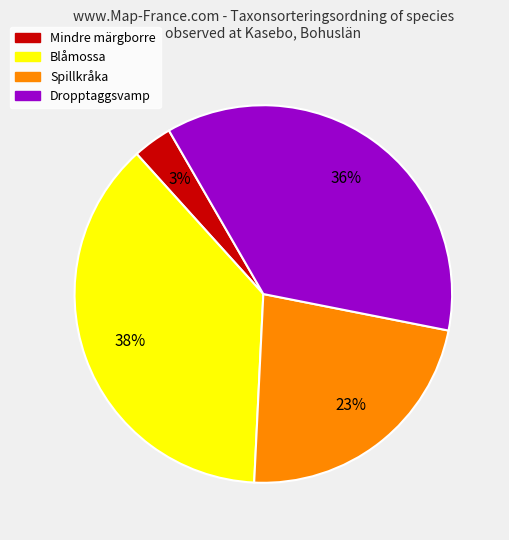

Is there any slice that represents more than half of the pie?

No